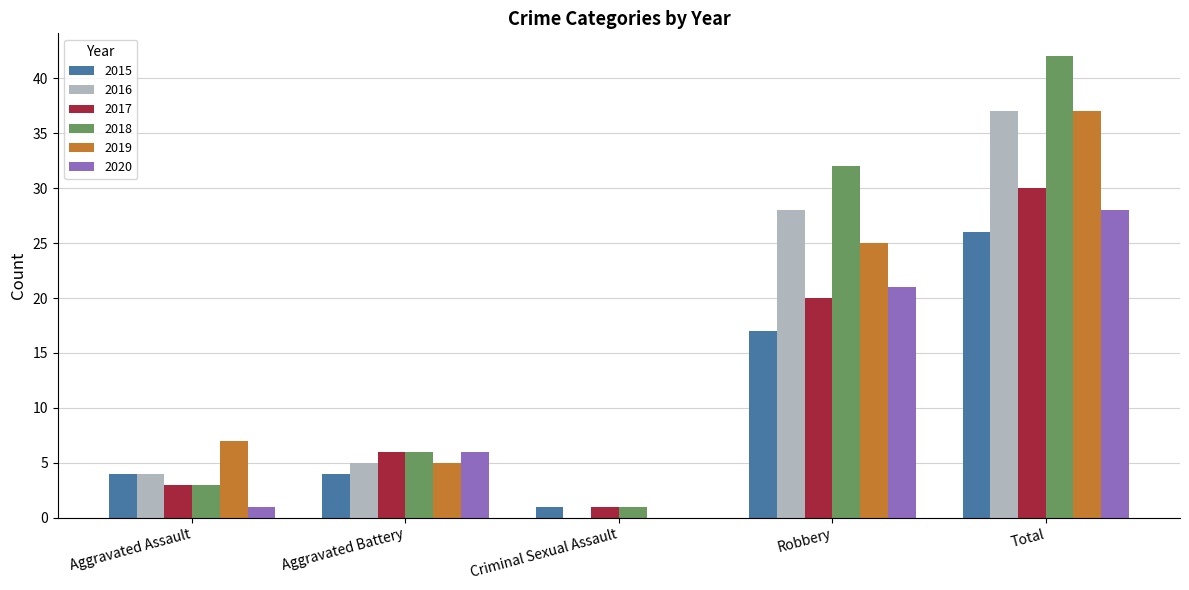

What is the greatest value displayed?

42